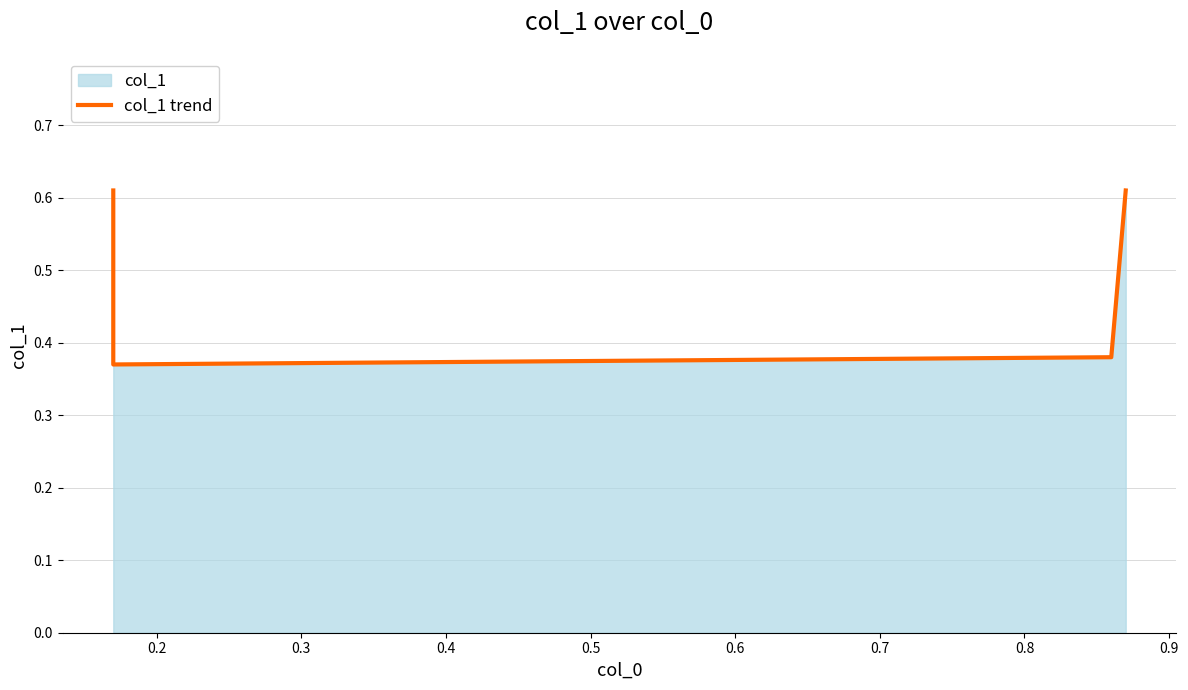

True or false: the data has more than 2 interior local peaks.

False